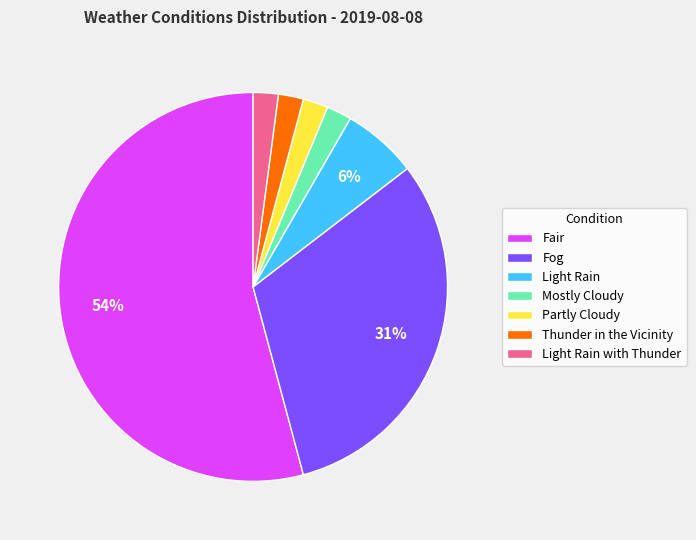

How many segments does this pie chart have?

7